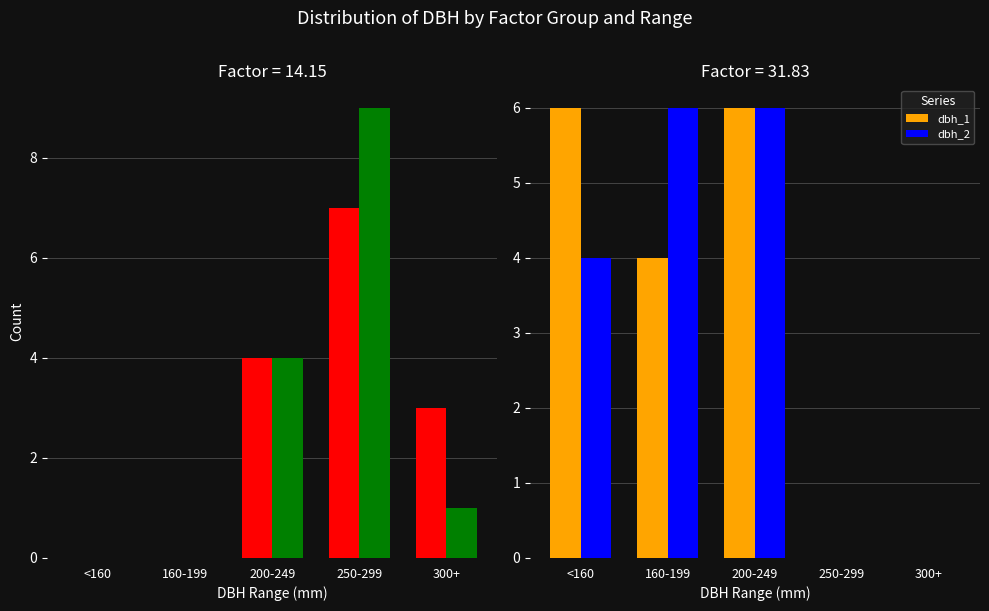

True or false: dbh_2 has a value of 2 at <160.

False